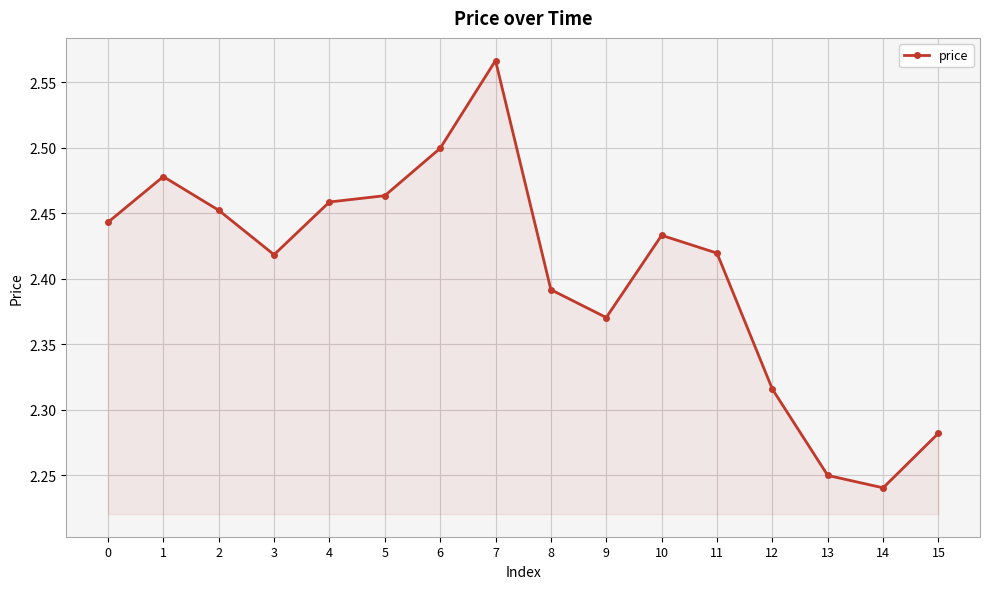

Where is the data nearest to the value 2?

14